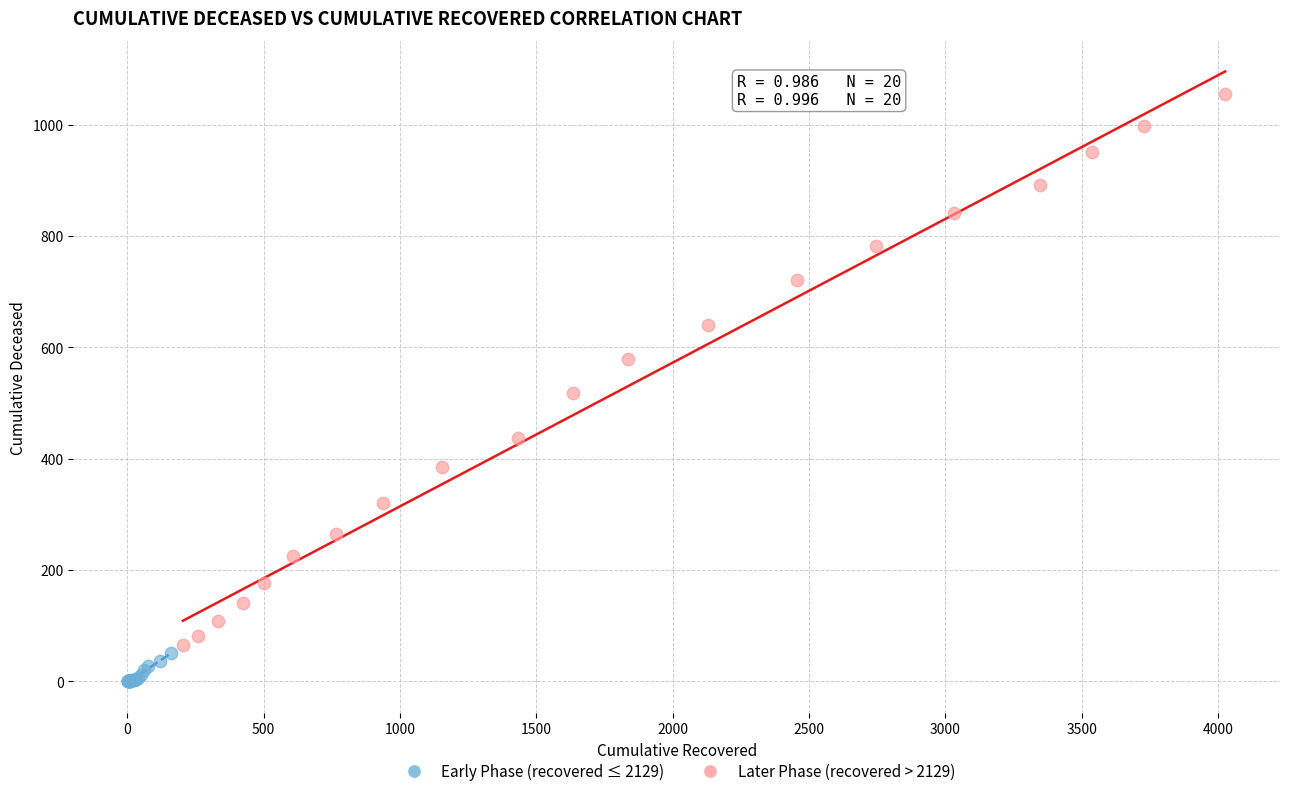

Which series reaches the minimum Y coordinate?

Early Phase (recovered ≤ 2129)